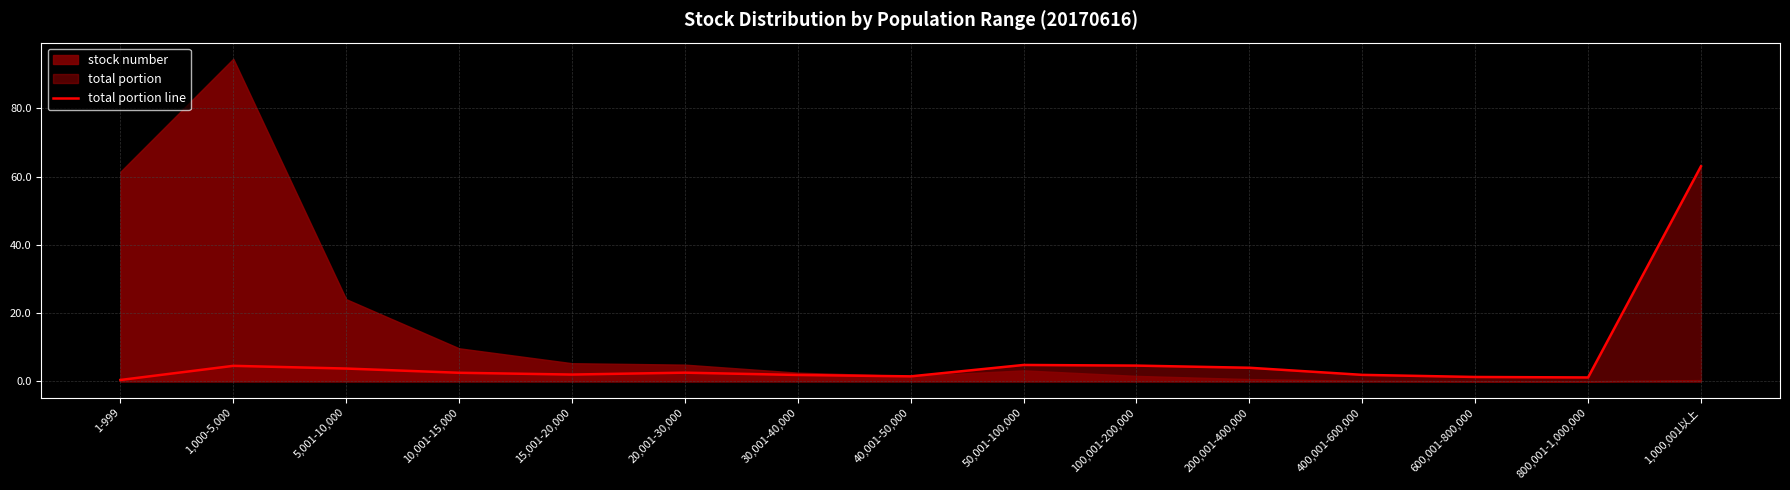

What is the ratio of the value at 5,001-10,000 to the value at 10,001-15,000?

1.5